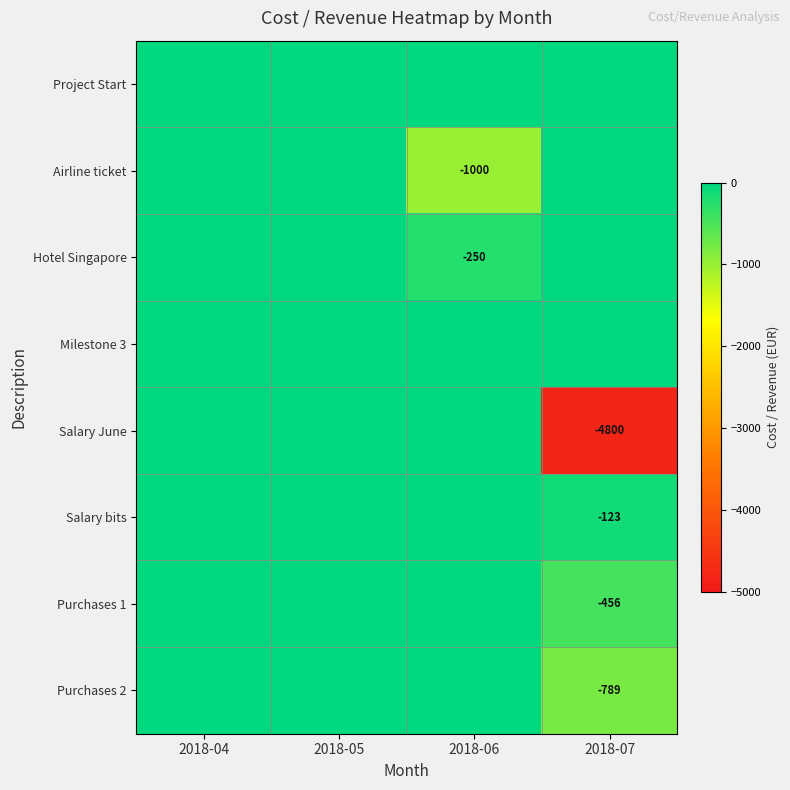

The Project Start series shows 0 at 2018-07. True or false?

True